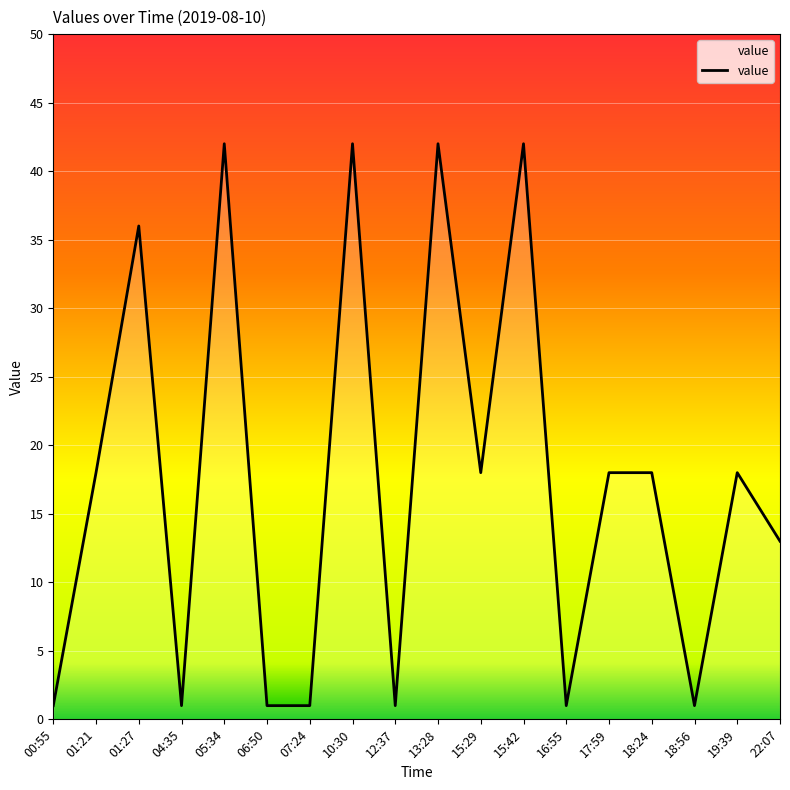

What is the greatest value displayed?

42